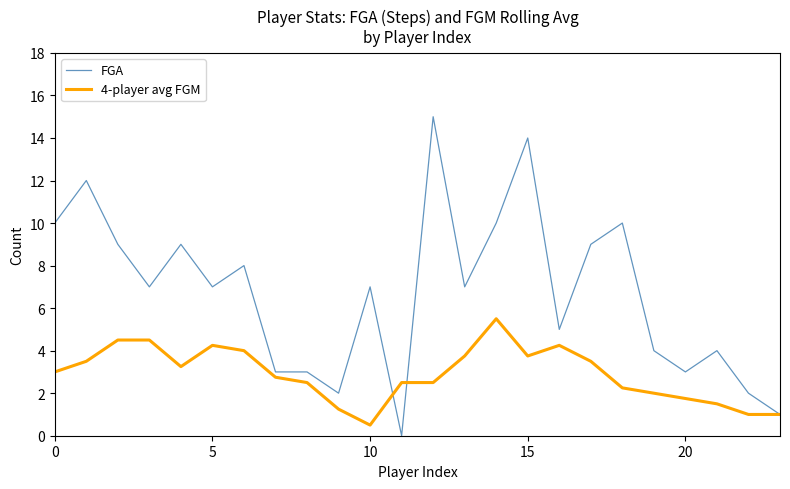

What is the highest value of the 4-player avg FGM series?

5.5